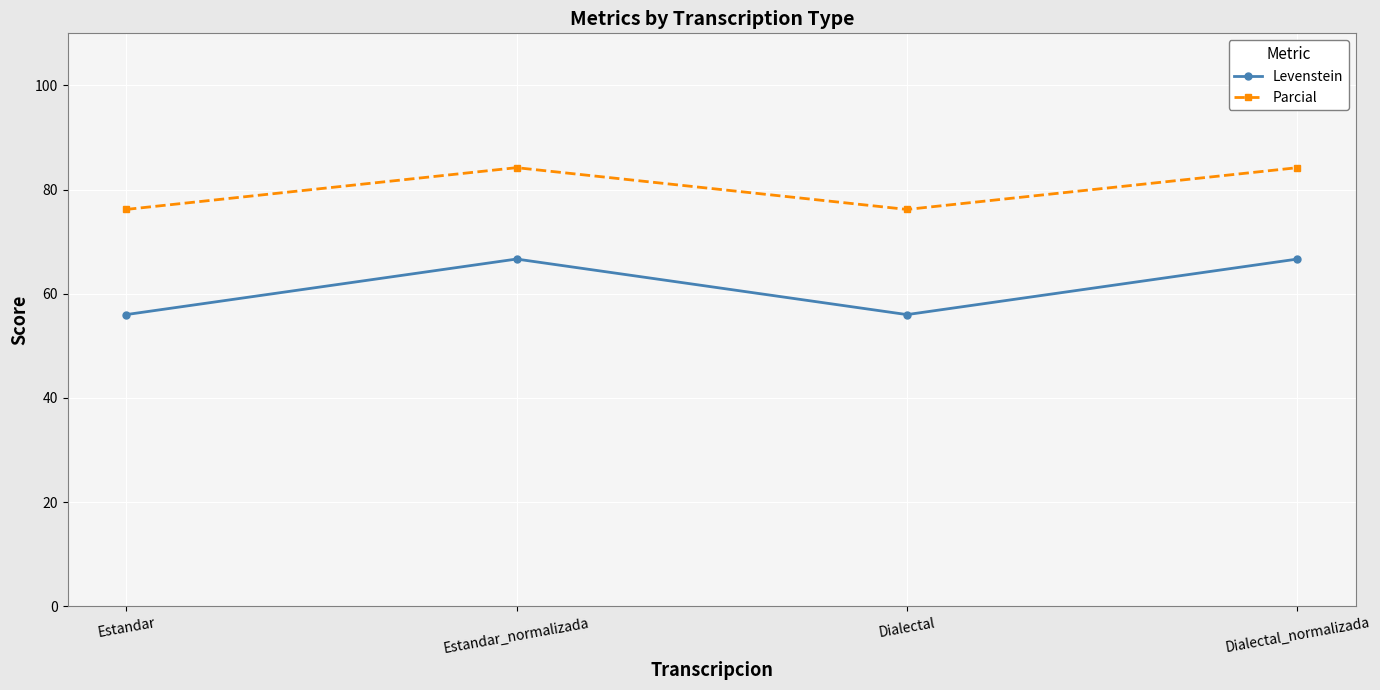

How many lines are shown in the chart?

2